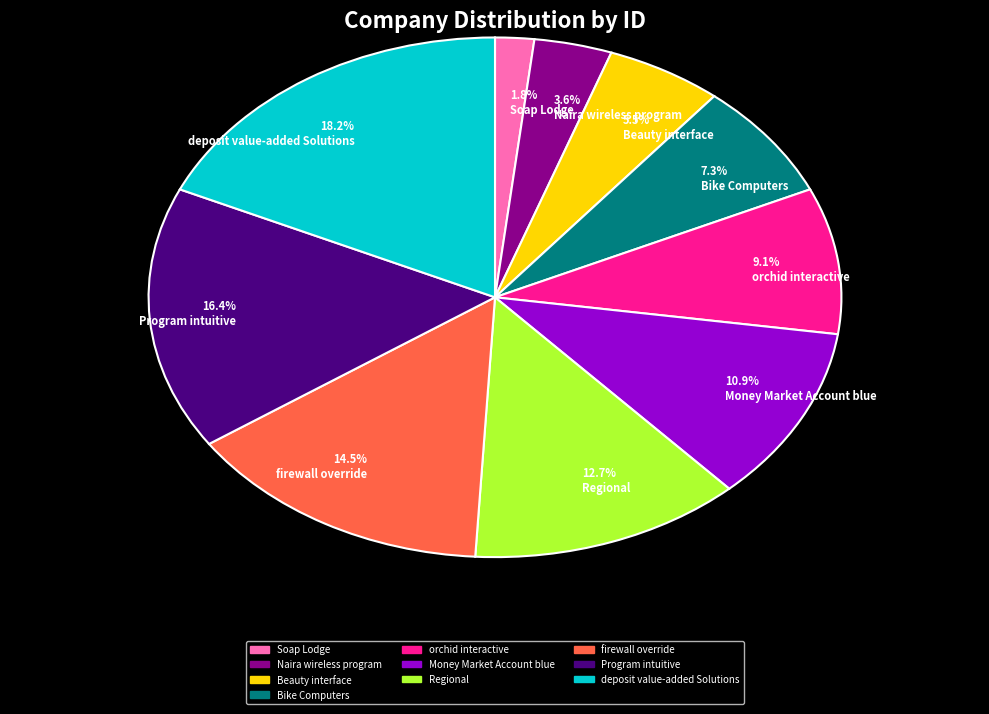

Which has a higher value, 3.6% Naira wireless program or 9.1% orchid interactive?

9.1% orchid interactive